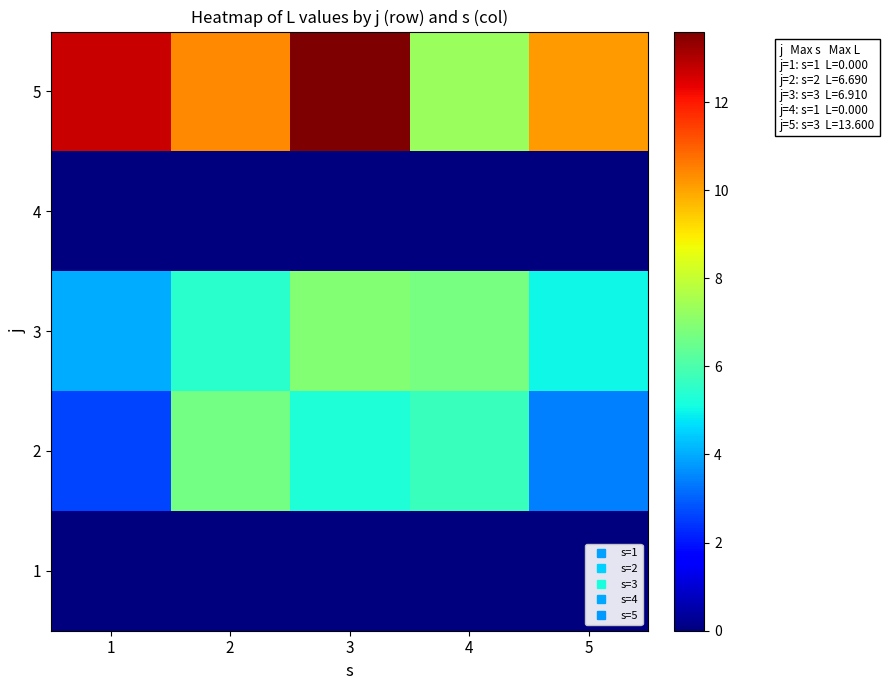

Rank the series by their maximum value, from lowest to highest.

1, 4, 2, 3, 5